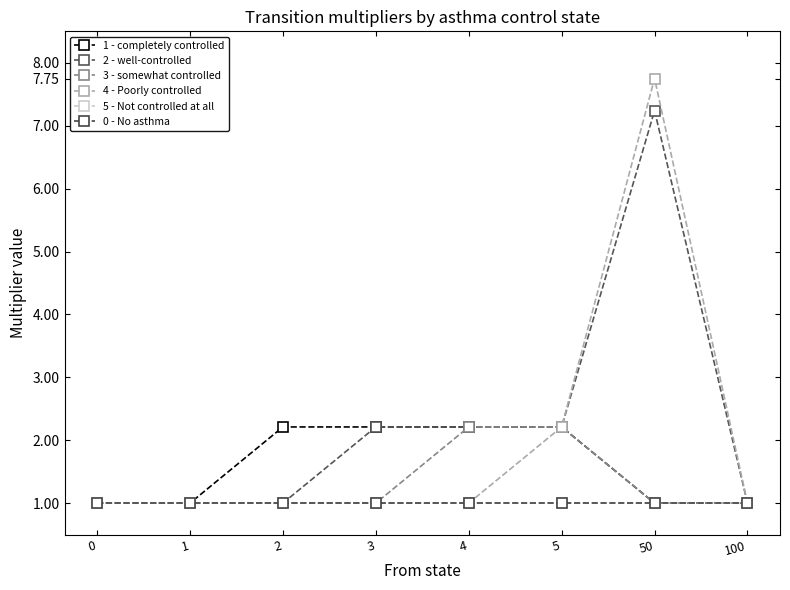

Is this an area chart (filled region under the line)?

No